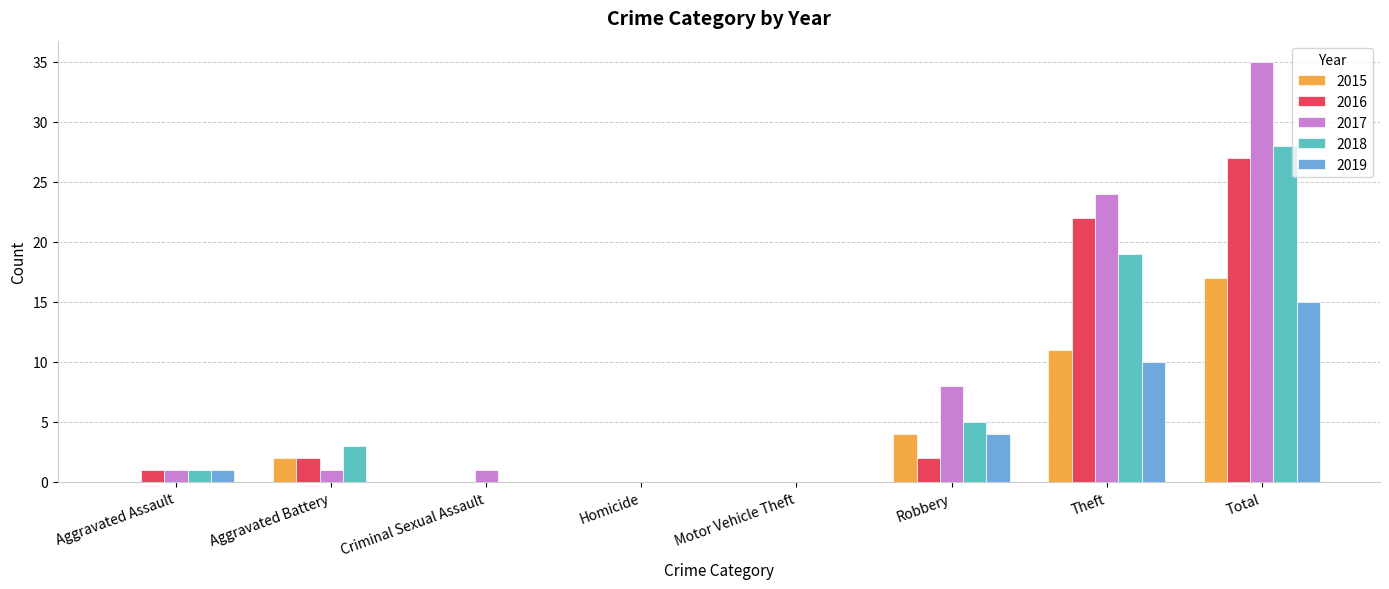

What is the sum of all 2016 values?

54